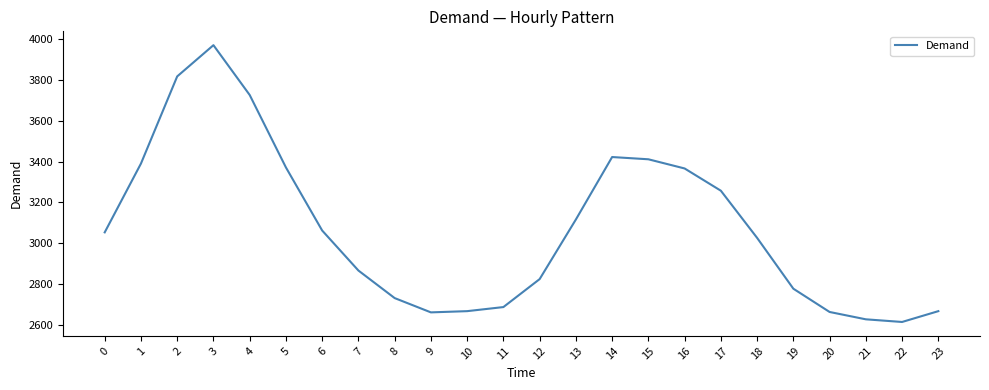

Which label corresponds to the smallest value in the chart?

22